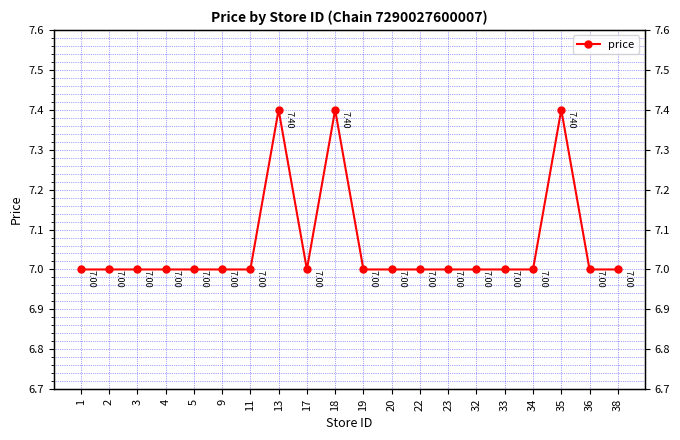

What is the sum of the values at 23 and 17?

14.0